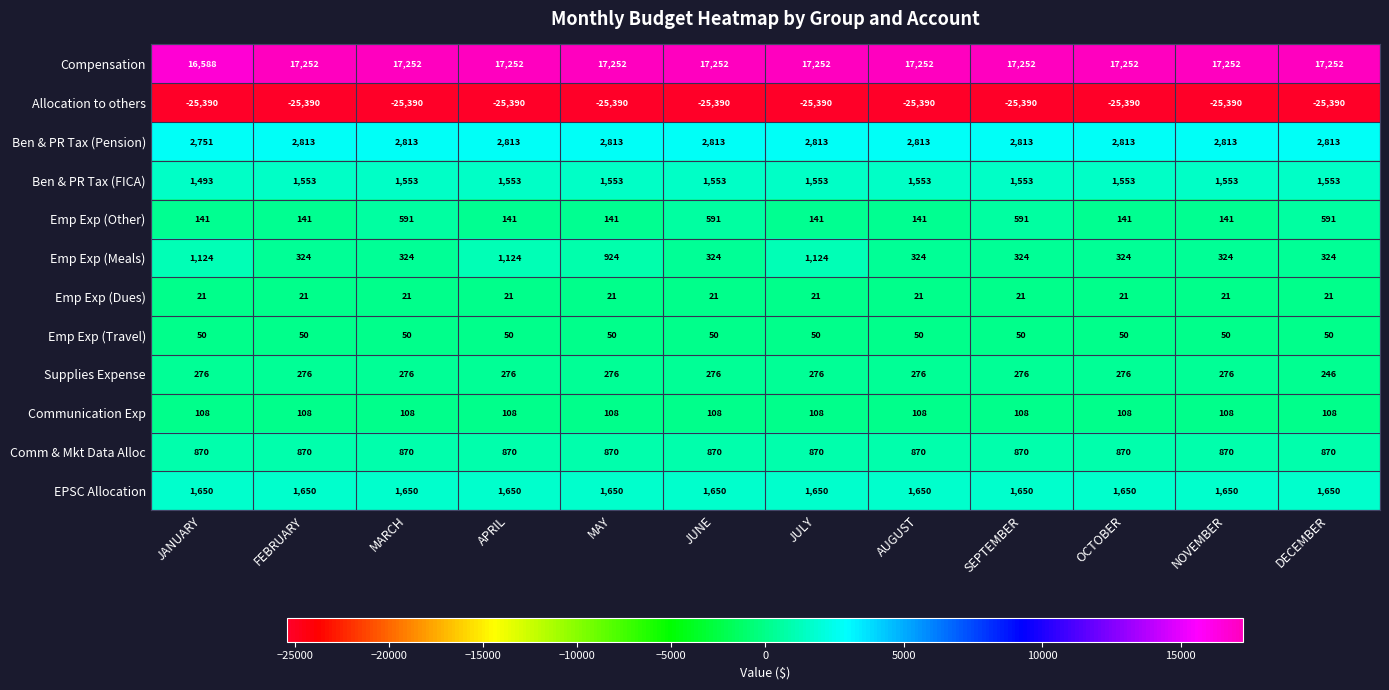

What is the smallest value displayed?

-25390